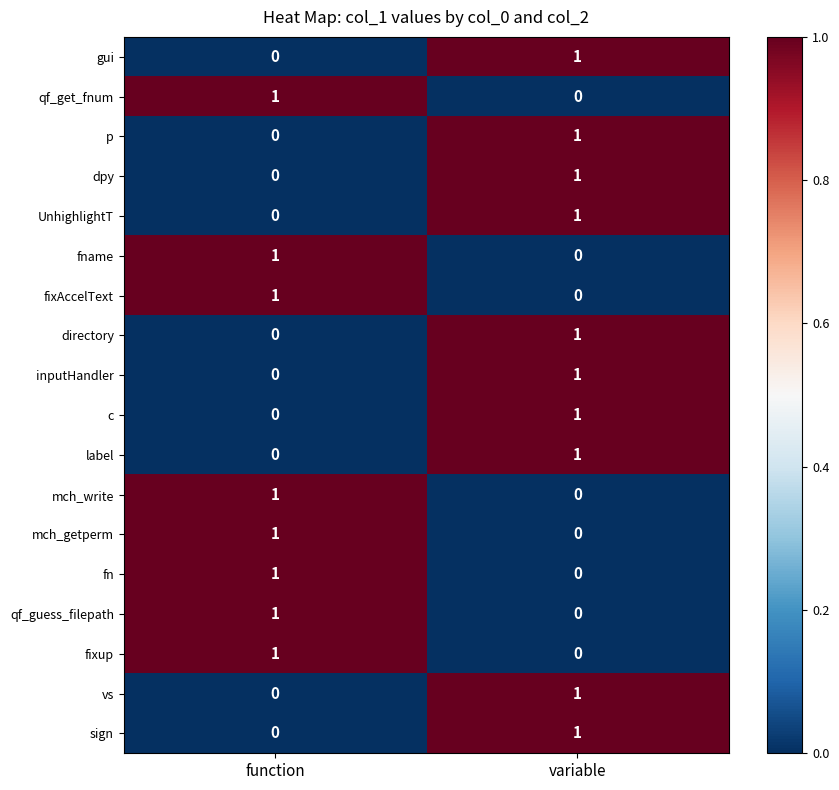

Where is dpy nearest to the value 0?

function